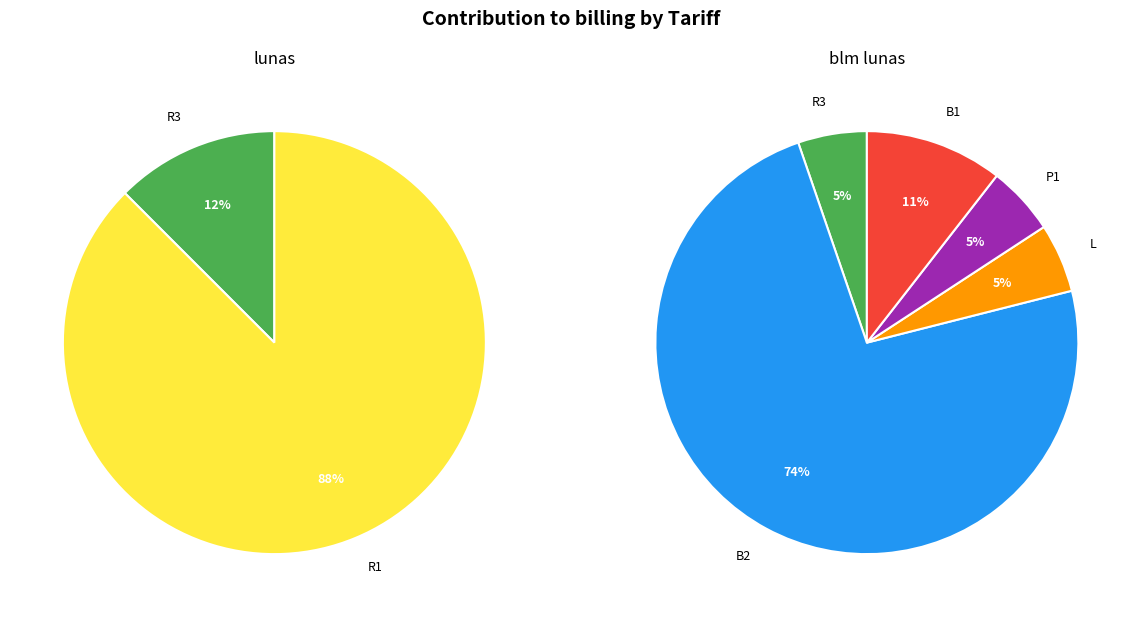

What percentage do R1 and B2 together represent?

87.5%